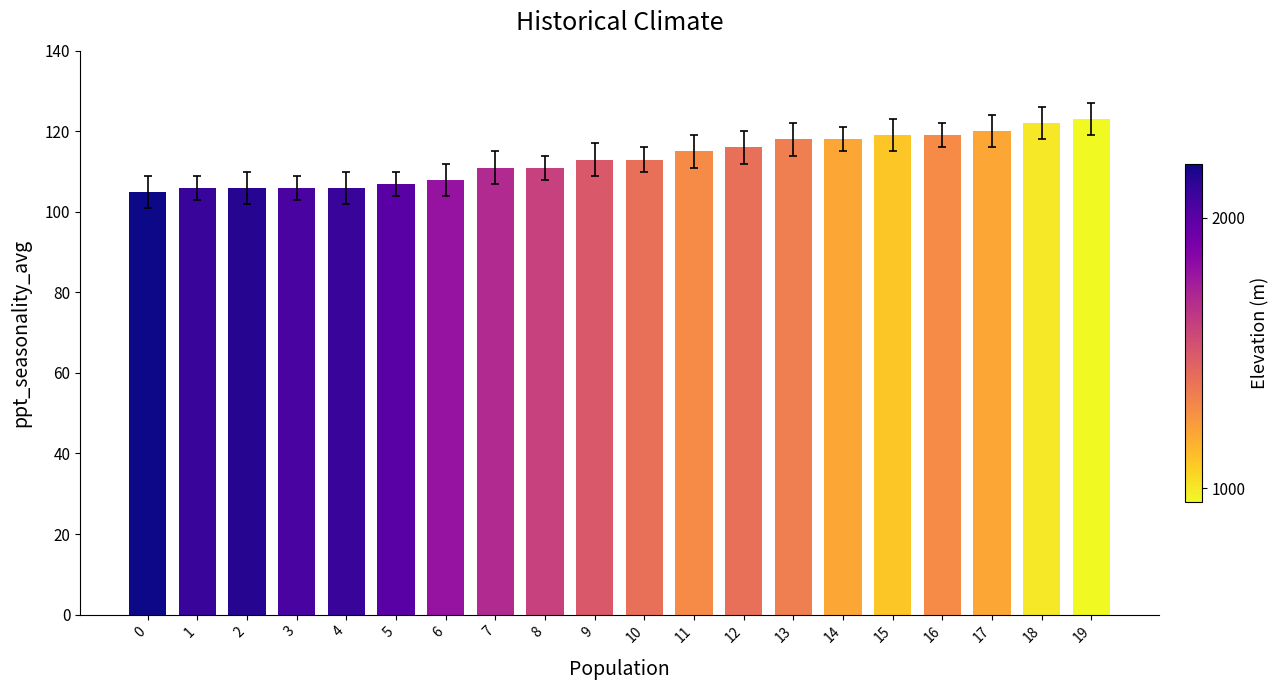

Are the bars horizontal?

No